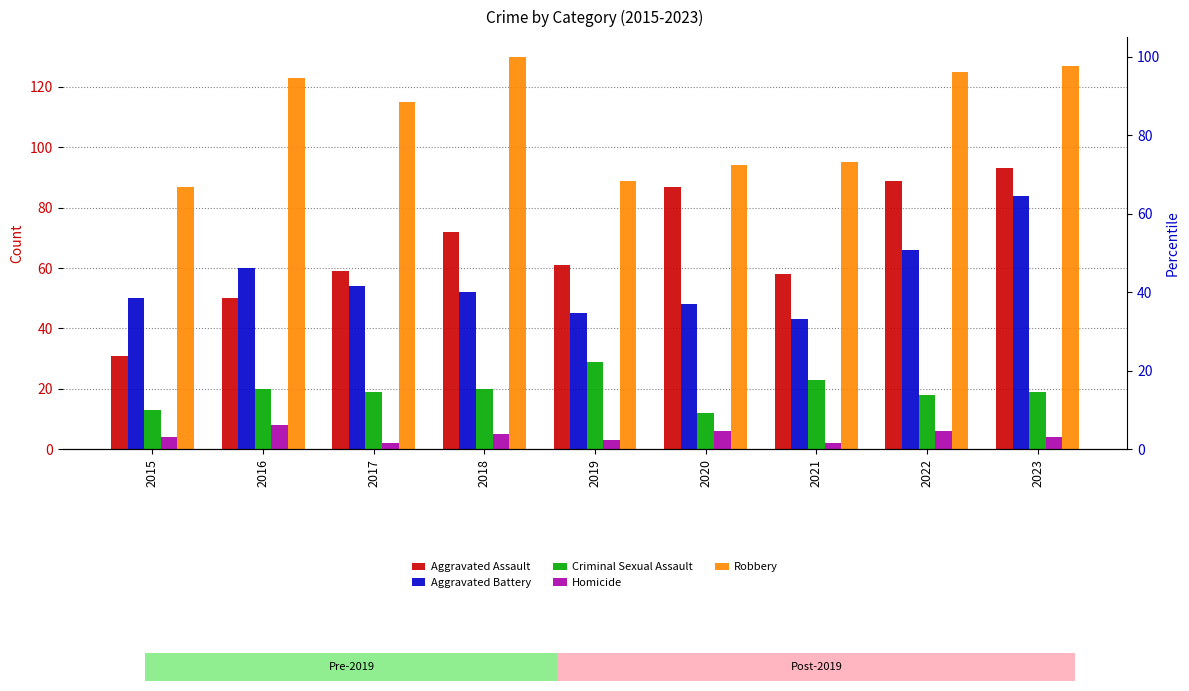

Reading left to right, list all the values displayed in this chart.

Aggravated Assault: 31	50	59	72	61	87	58	89	93
Aggravated Battery: 50	60	54	52	45	48	43	66	84
Criminal Sexual Assault: 13	20	19	20	29	12	23	18	19
Homicide: 4	8	2	5	3	6	2	6	4
Robbery: 87	123	115	130	89	94	95	125	127